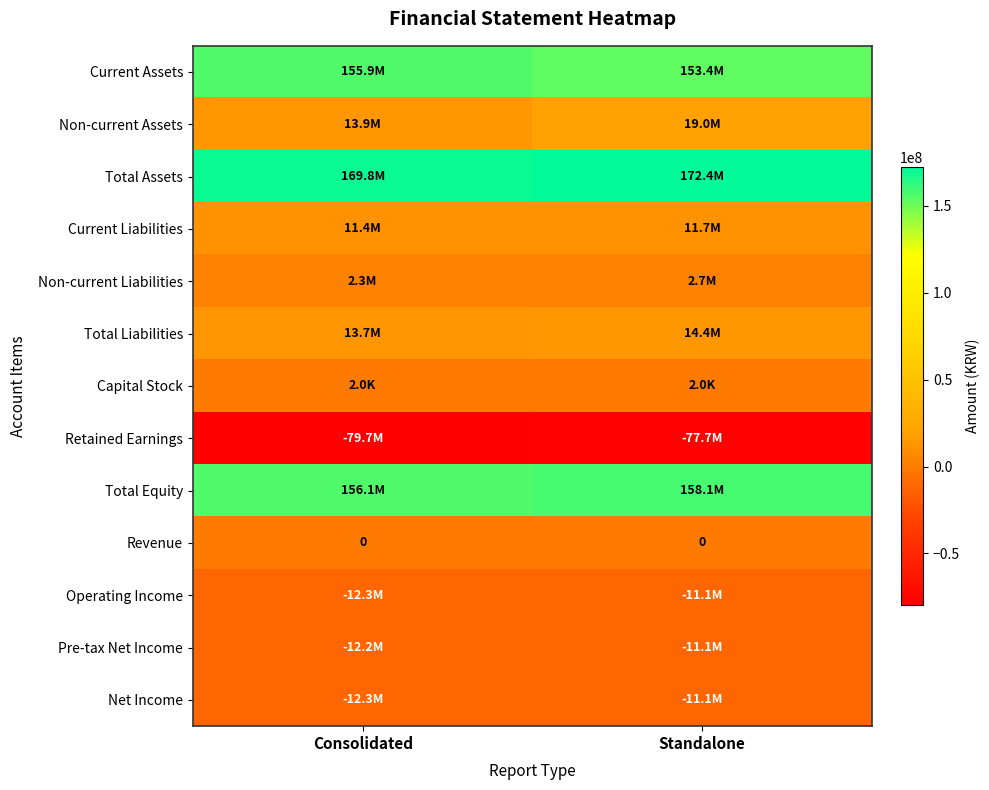

Where is Total Equity nearest to the value 157067634?

Consolidated